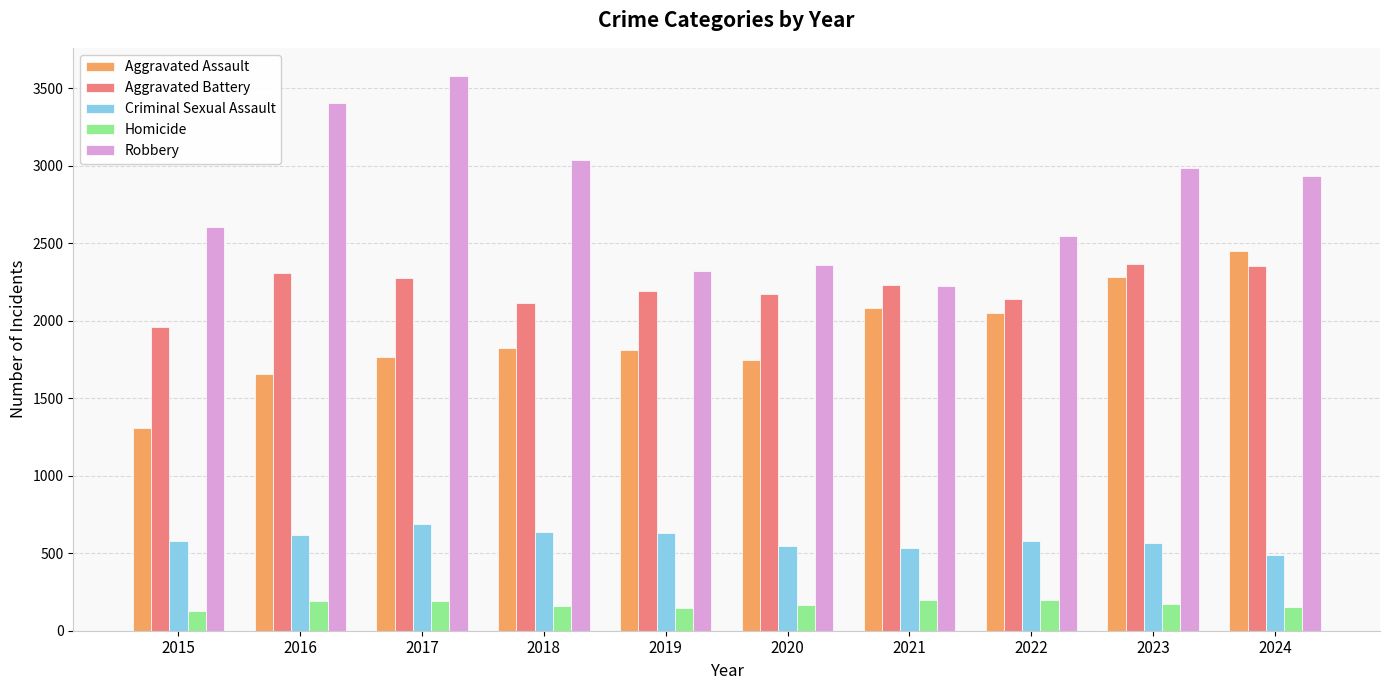

Does the chart contain stacked bars?

No